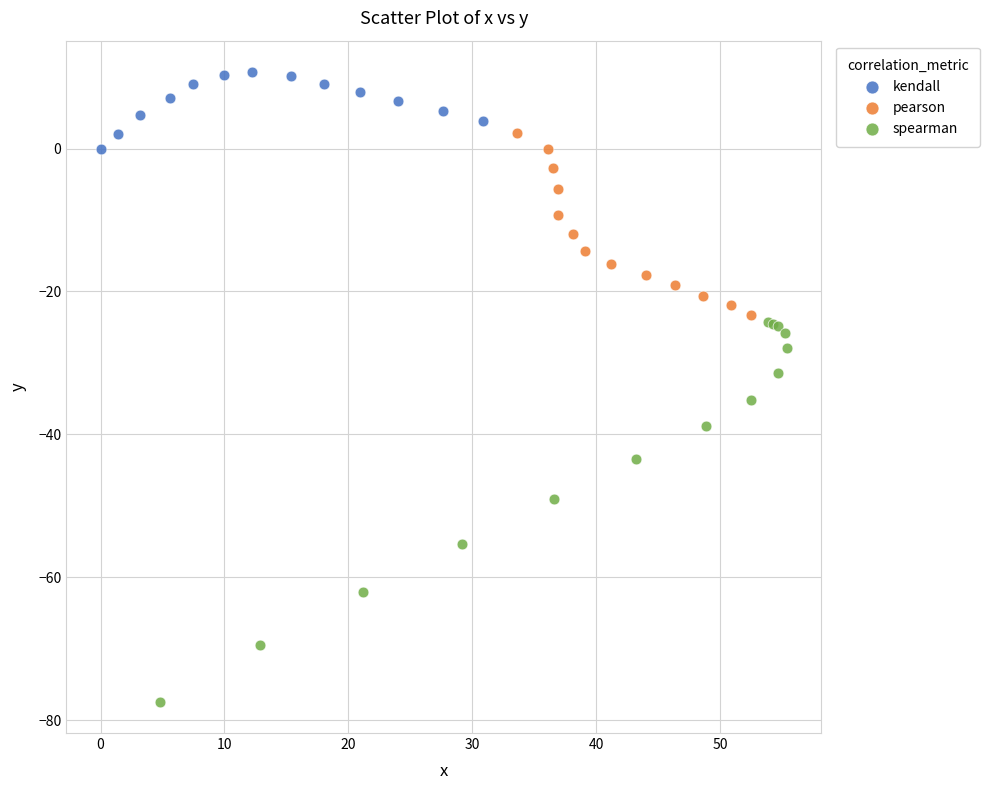

Which series has the widest spread of Y values?

spearman